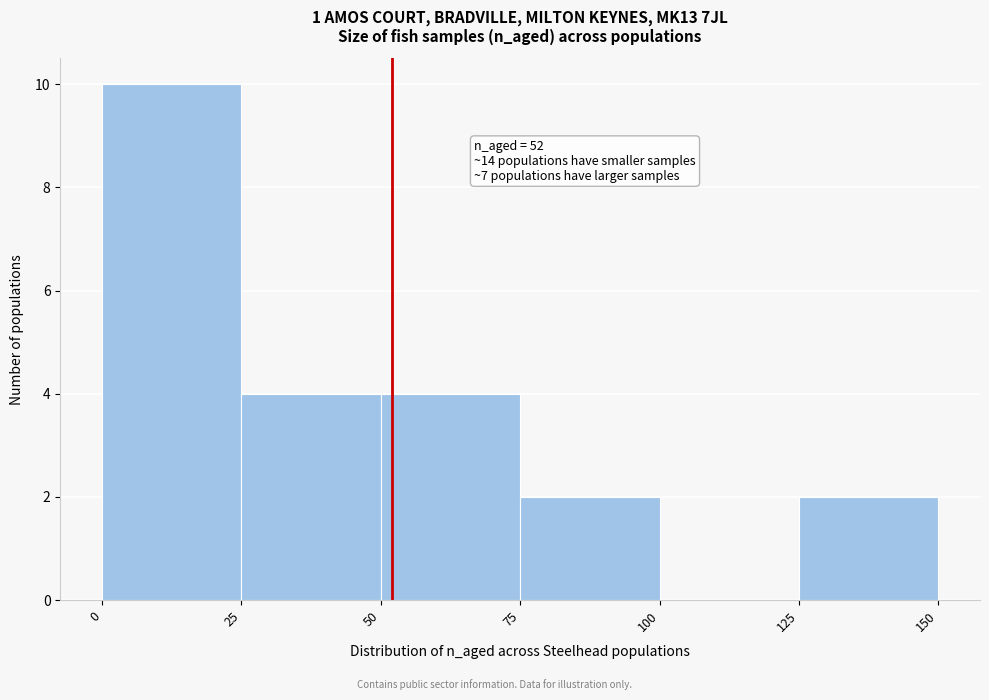

Over which range of the x-axis is the bar tallest?

0 to 25